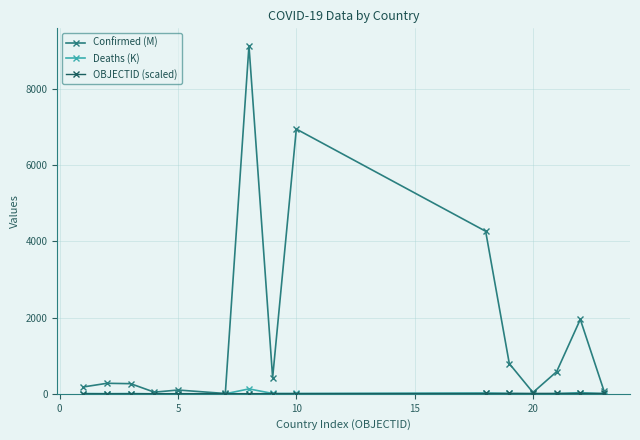

True or false: Confirmed (M) has more than 2 points higher than both neighbors.

True